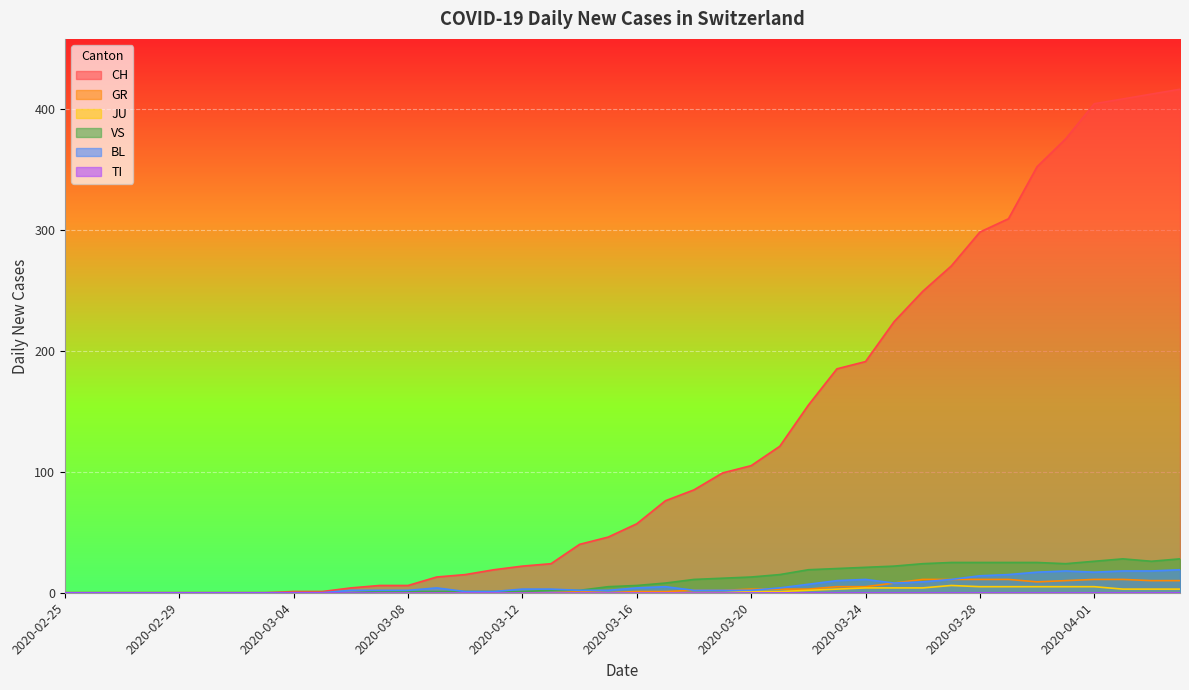

At which label does JU reach its minimum?

2020-02-25